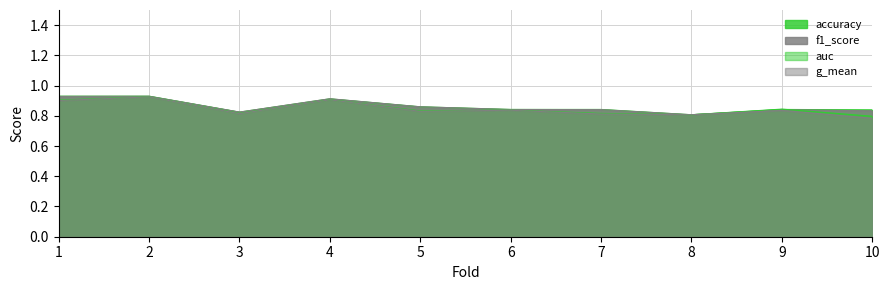

What are all the series names shown in the legend?

accuracy, auc, f1_score, g_mean